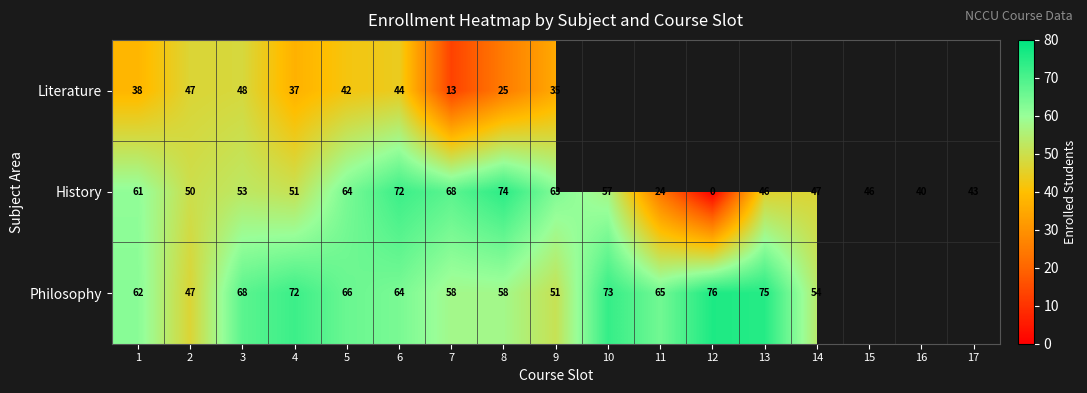

Which has a higher value, 13 or 11?

11